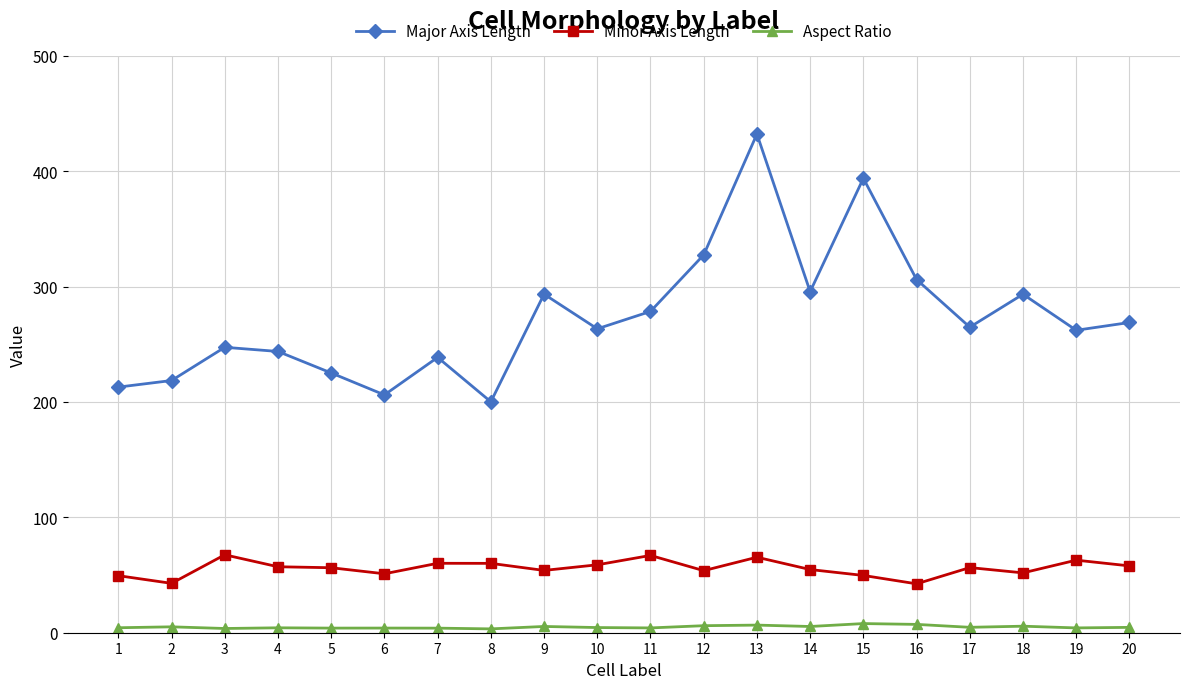

Which series has the largest range (max minus min)?

Major Axis Length